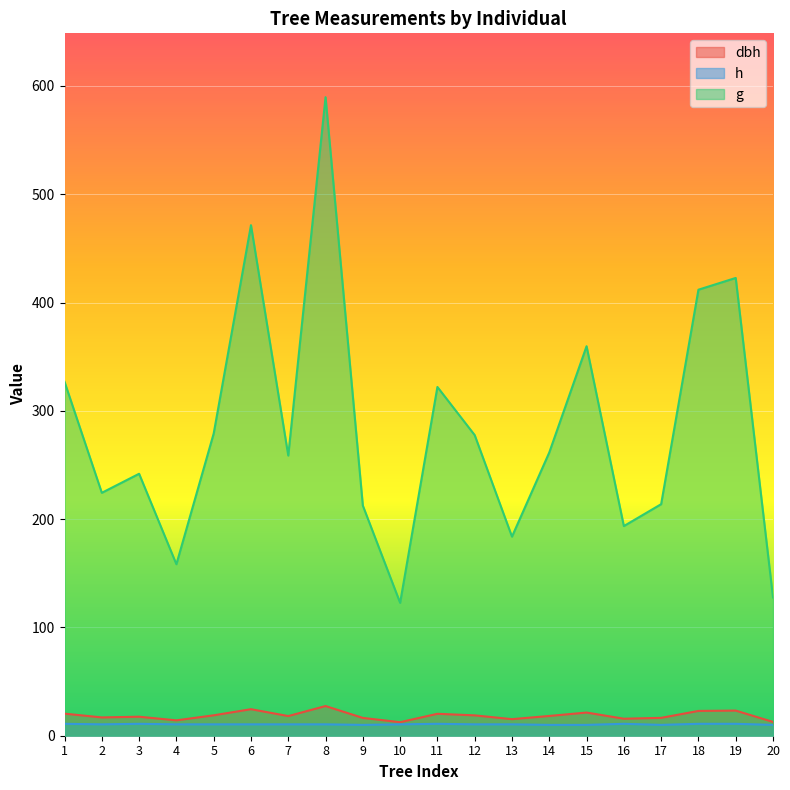

What is the total value across all series at 3?

270.4